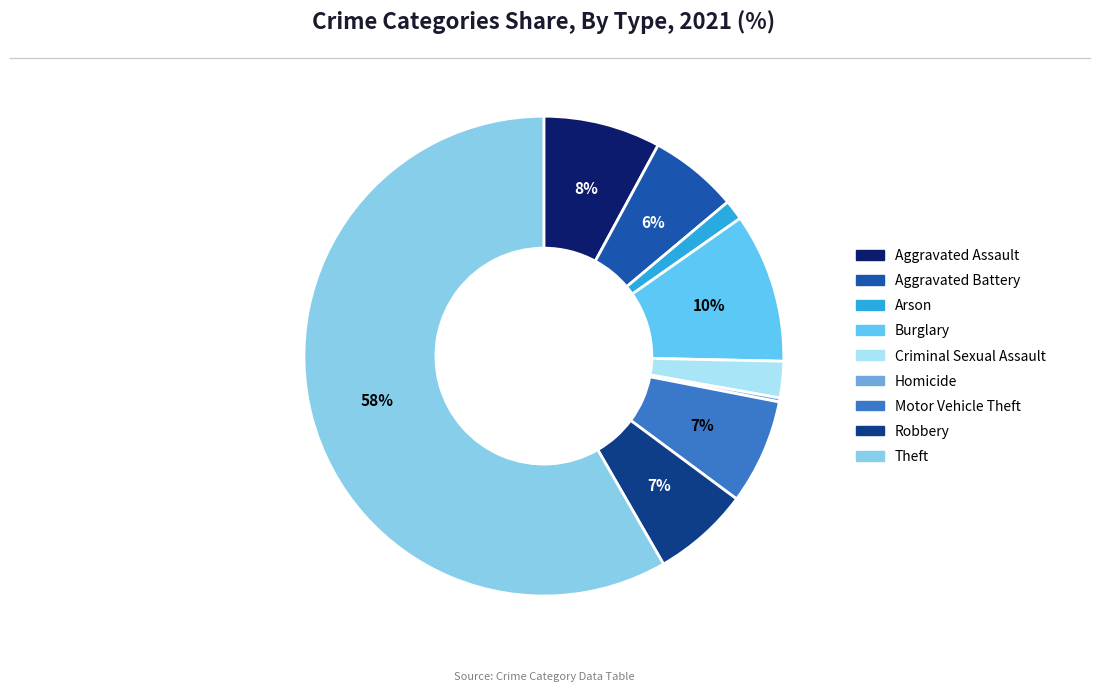

Approximately how many times larger is the value at Aggravated Assault compared to Motor Vehicle Theft?

1.1